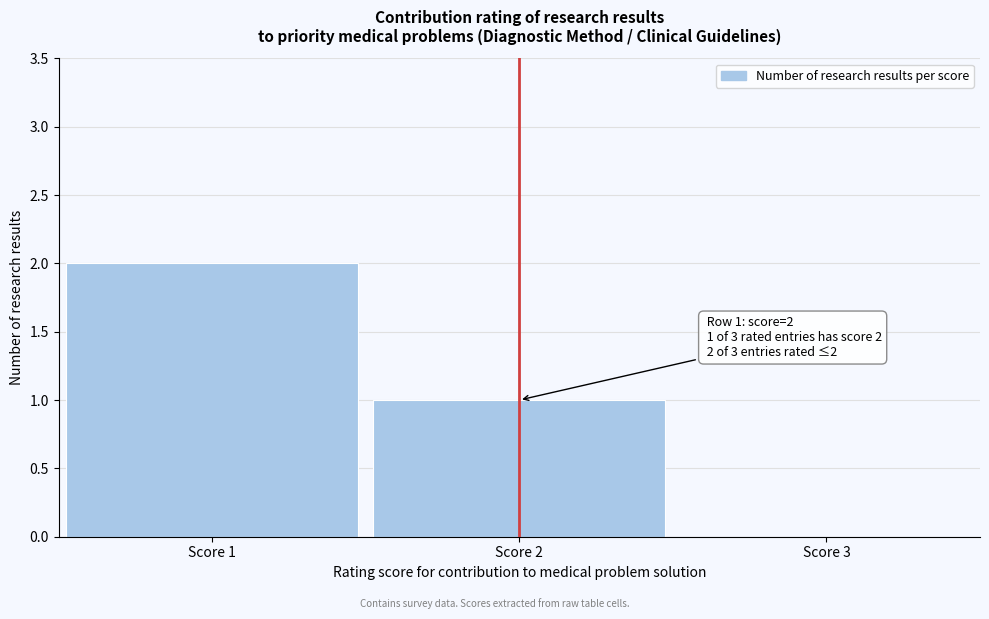

Over which range of the x-axis is the bar tallest?

0.5 to 1.5